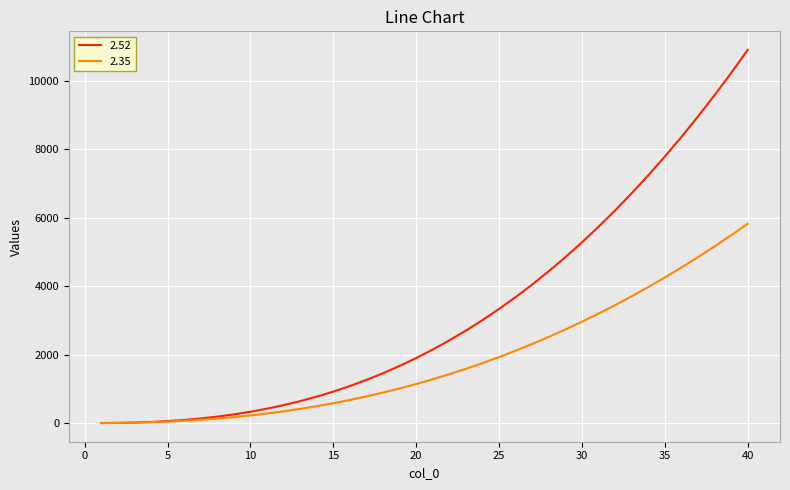

Which series has the largest total across all categories?

2.52